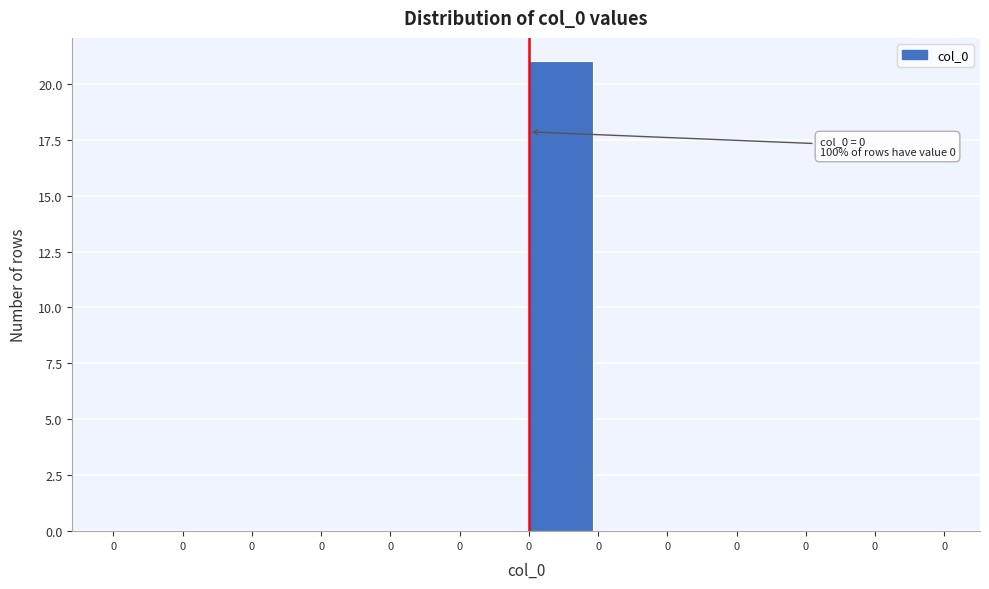

Are the bars horizontal?

No